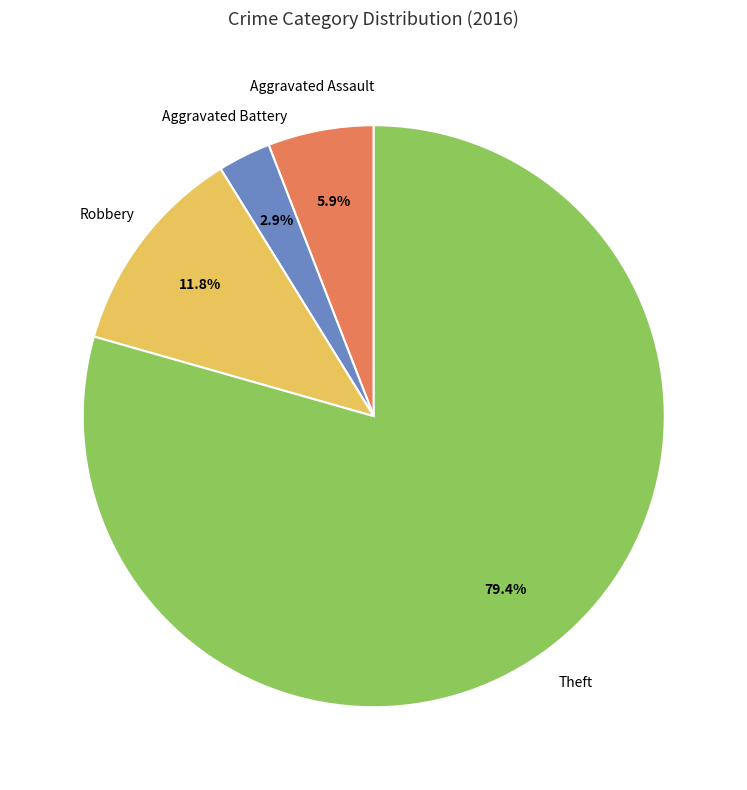

Is there any slice that represents more than half of the pie?

Yes